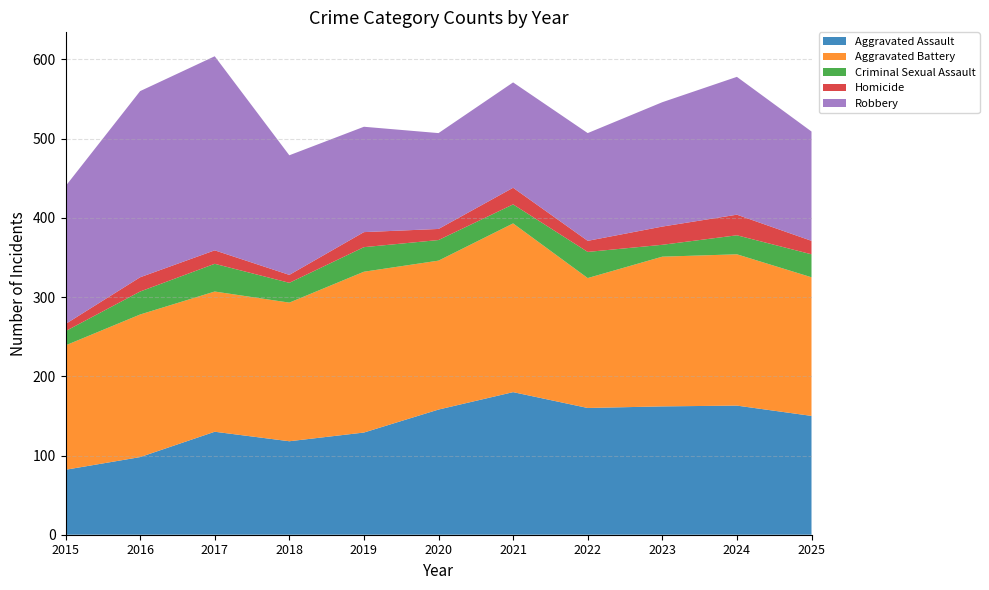

Reading right to left, what are all the values shown in this chart?

Aggravated Assault: 150	163	162	160	180	158	129	118	130	98	82
Aggravated Battery: 175	191	189	164	213	188	203	175	177	180	157
Criminal Sexual Assault: 29	24	15	33	24	26	31	25	35	29	18
Homicide: 17	26	23	14	21	14	19	10	17	18	9
Robbery: 138	174	157	136	133	121	133	151	245	235	174